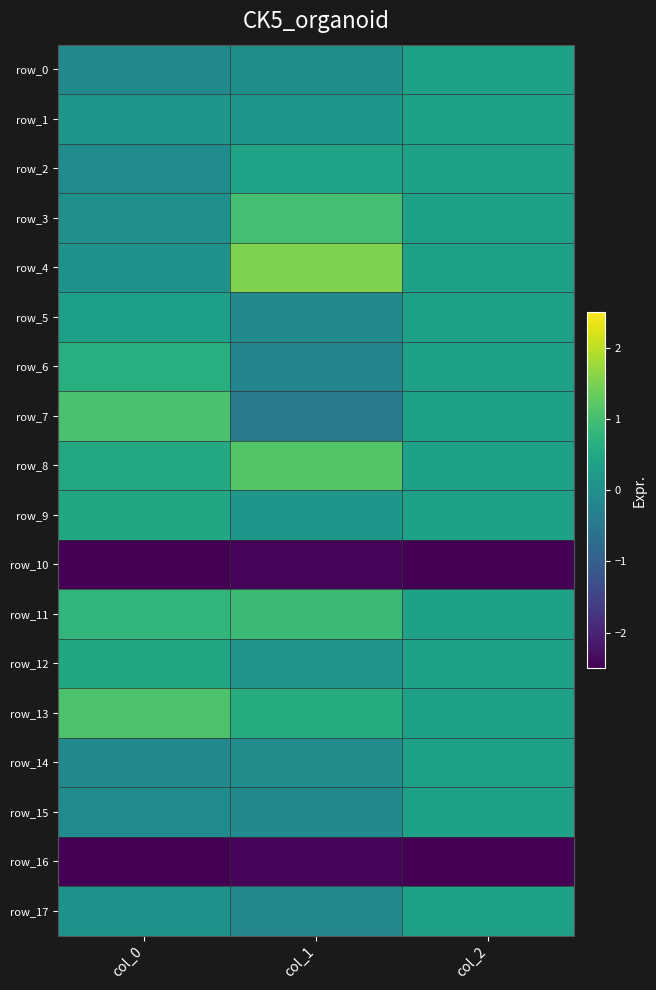

Reading right to left, transcribe all the data shown in this chart.

row_0: col_2=0.4	col_1=-0.0	col_0=-0.1
row_1: col_2=0.4	col_1=0.2	col_0=0.1
row_2: col_2=0.4	col_1=0.4	col_0=-0.1
row_3: col_2=0.4	col_1=1.0	col_0=0.0
row_4: col_2=0.4	col_1=1.5	col_0=0.0
row_5: col_2=0.4	col_1=-0.1	col_0=0.3
row_6: col_2=0.4	col_1=-0.2	col_0=0.7
row_7: col_2=0.4	col_1=-0.4	col_0=1.1
row_8: col_2=0.4	col_1=1.2	col_0=0.5
row_9: col_2=0.4	col_1=0.1	col_0=0.5
row_10: col_2=-2.8	col_1=-2.4	col_0=-2.6
row_11: col_2=0.4	col_1=0.9	col_0=0.8
row_12: col_2=0.4	col_1=0.1	col_0=0.5
row_13: col_2=0.4	col_1=0.6	col_0=1.1
row_14: col_2=0.4	col_1=-0.0	col_0=-0.1
row_15: col_2=0.4	col_1=-0.1	col_0=-0.1
row_16: col_2=-2.8	col_1=-2.4	col_0=-2.6
row_17: col_2=0.4	col_1=-0.2	col_0=0.0